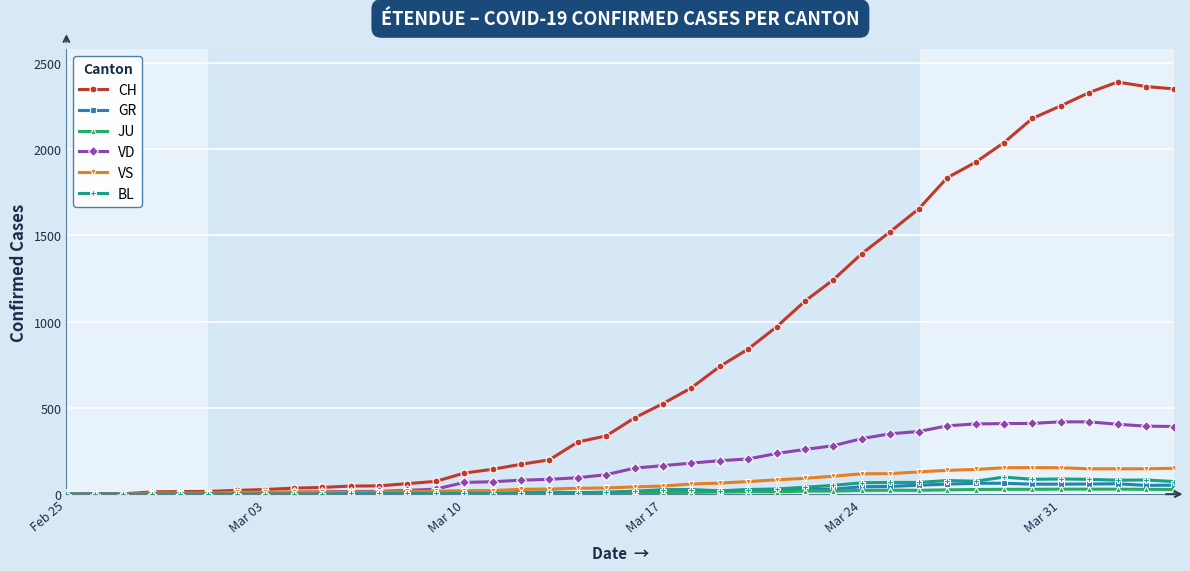

Which series has the largest range (max minus min)?

CH